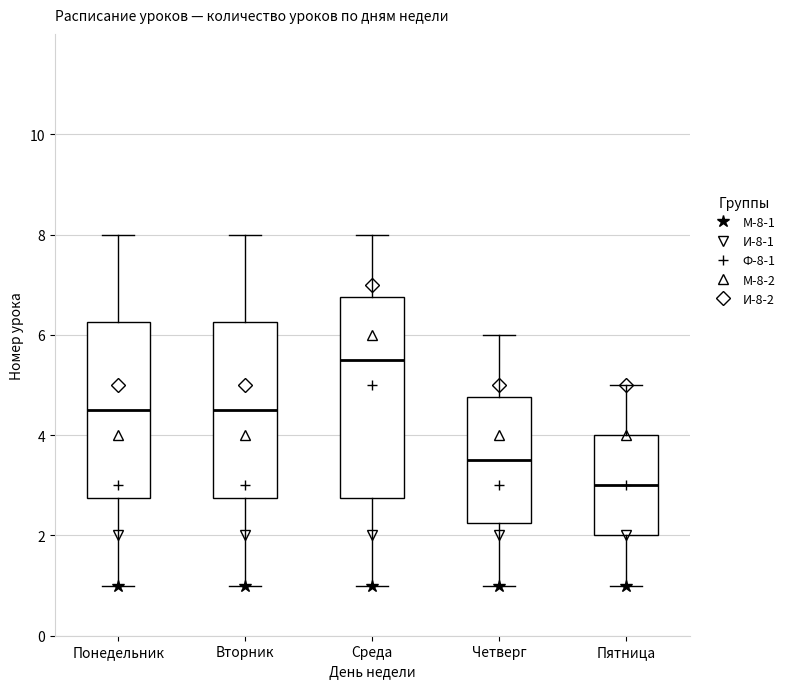

Where is the lower edge of the box for Пятница on the y-axis? The values are not printed on the chart, so give them approximately, as read against the axis.

2.0